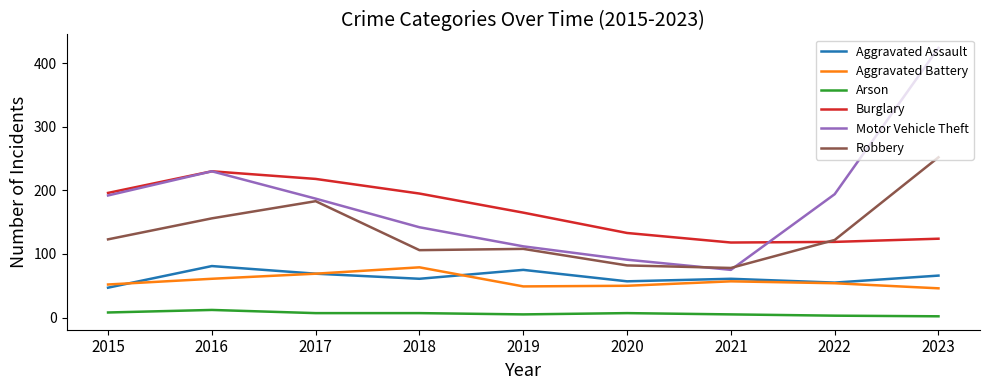

Which category has the highest value in the Robbery series?

2023